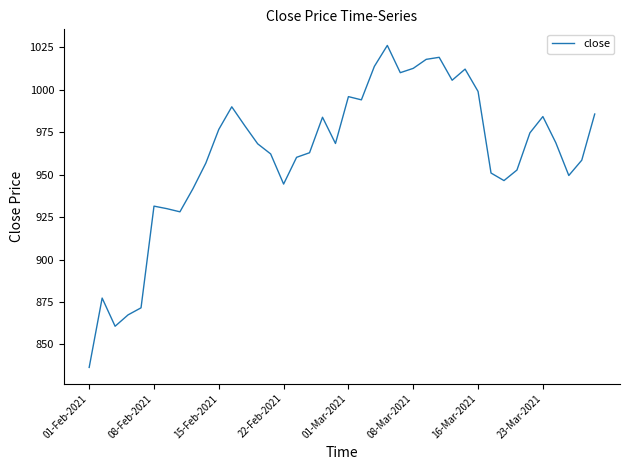

What is the maximum value shown in the chart?

1026.1